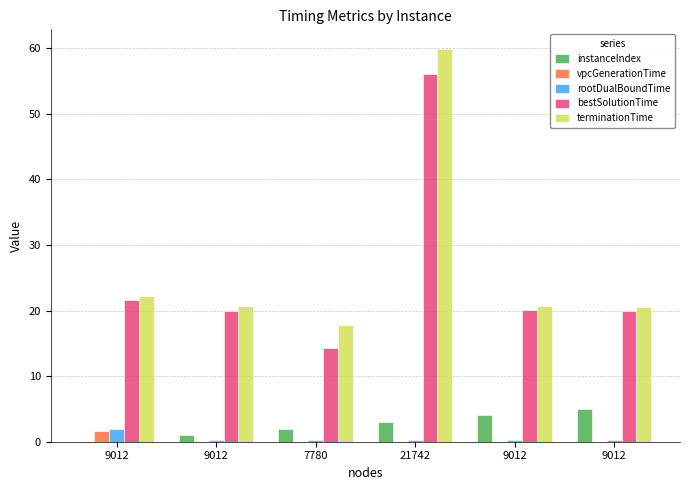

Rank the categories by bestSolutionTime value from highest to lowest.

21742, 9012, 9012, 9012, 9012, 7780